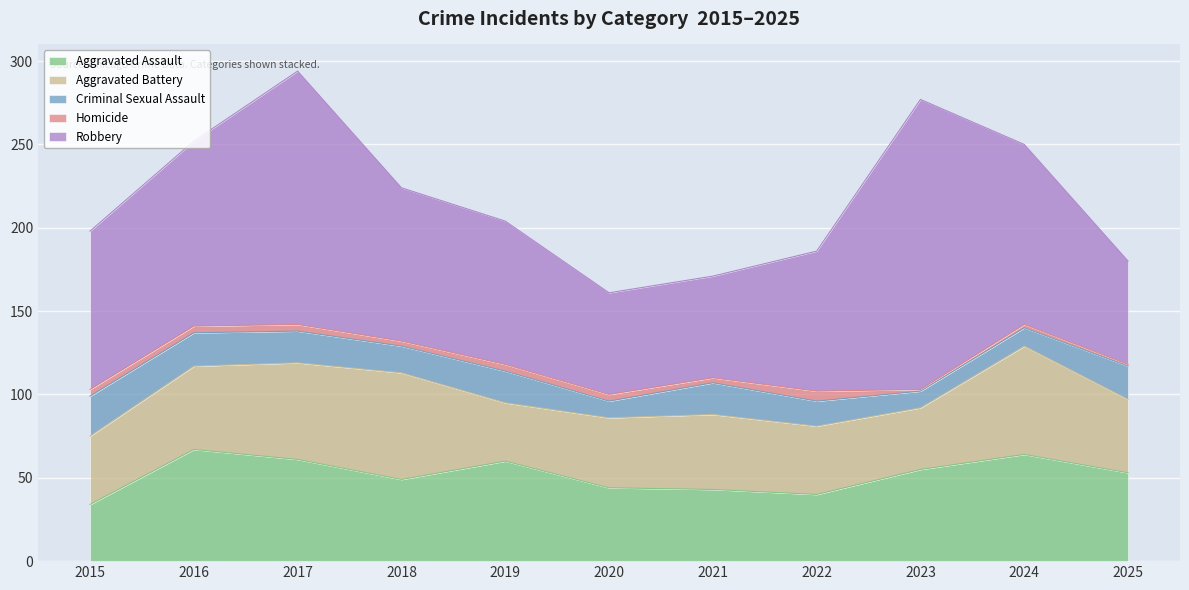

List the labels in order of Aggravated Assault value, smallest first.

2015, 2022, 2021, 2020, 2018, 2025, 2023, 2019, 2017, 2024, 2016